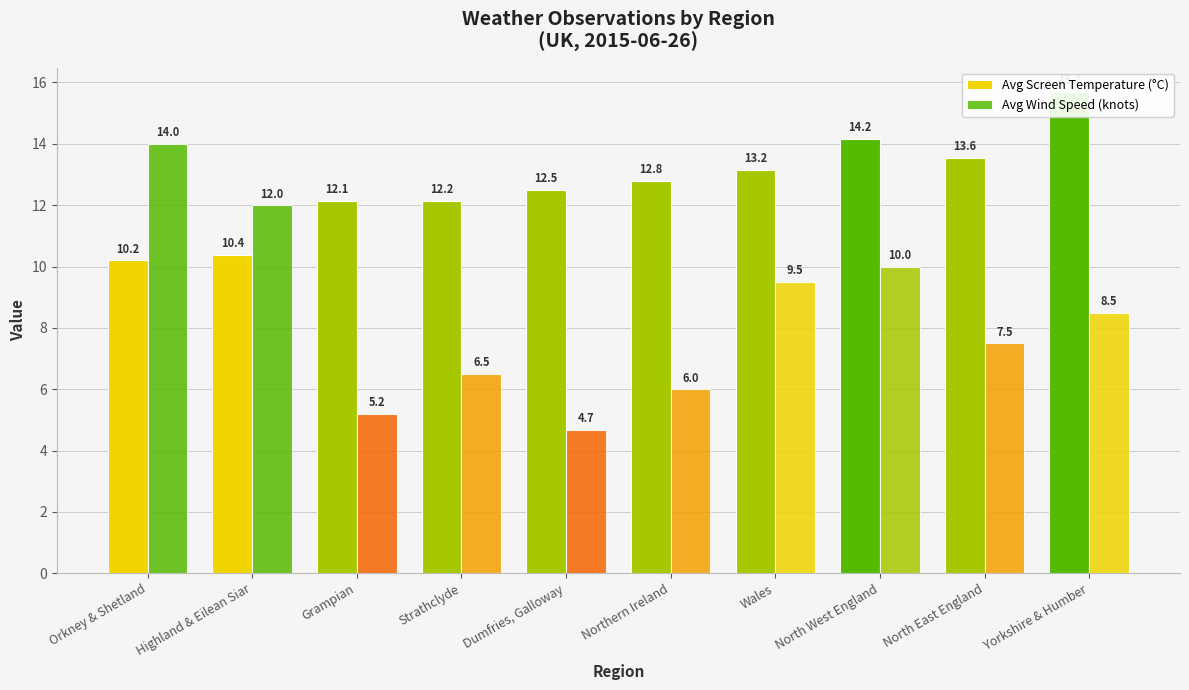

What is the maximum value shown in the chart?

15.7